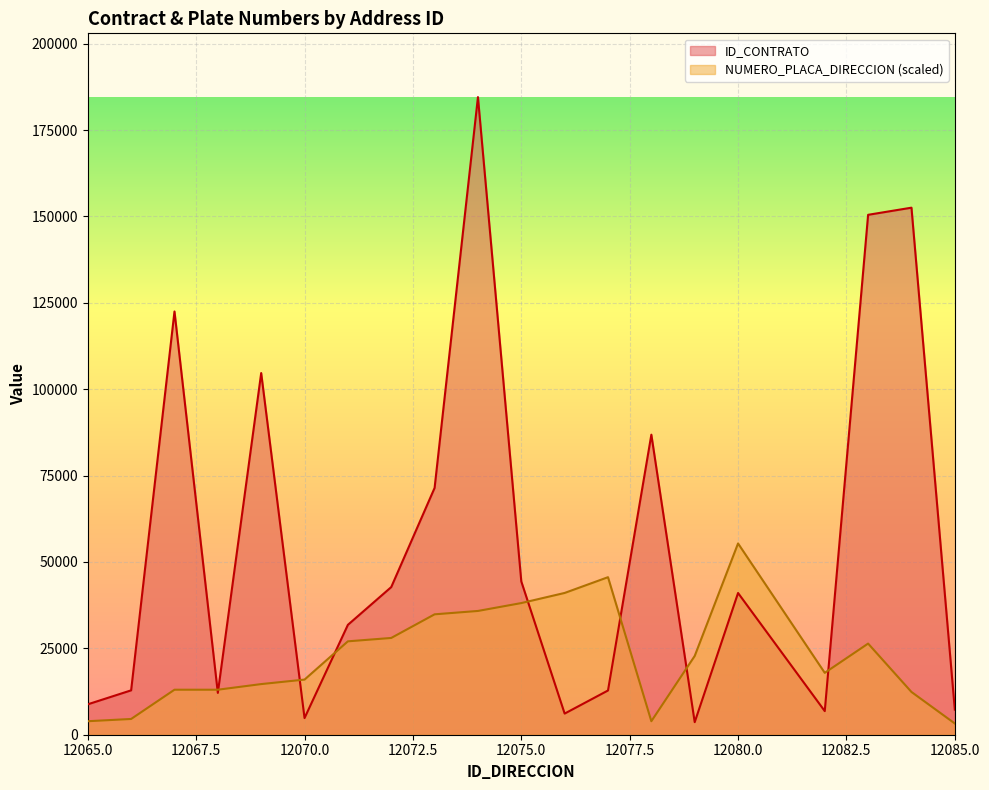

What is the difference between the highest and lowest values at 12085.0?

4008.5